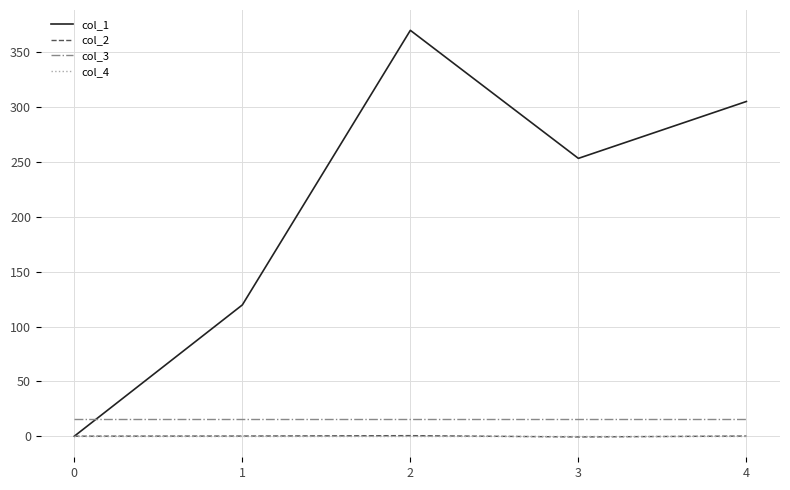

Which series has the largest total across all categories?

col_1